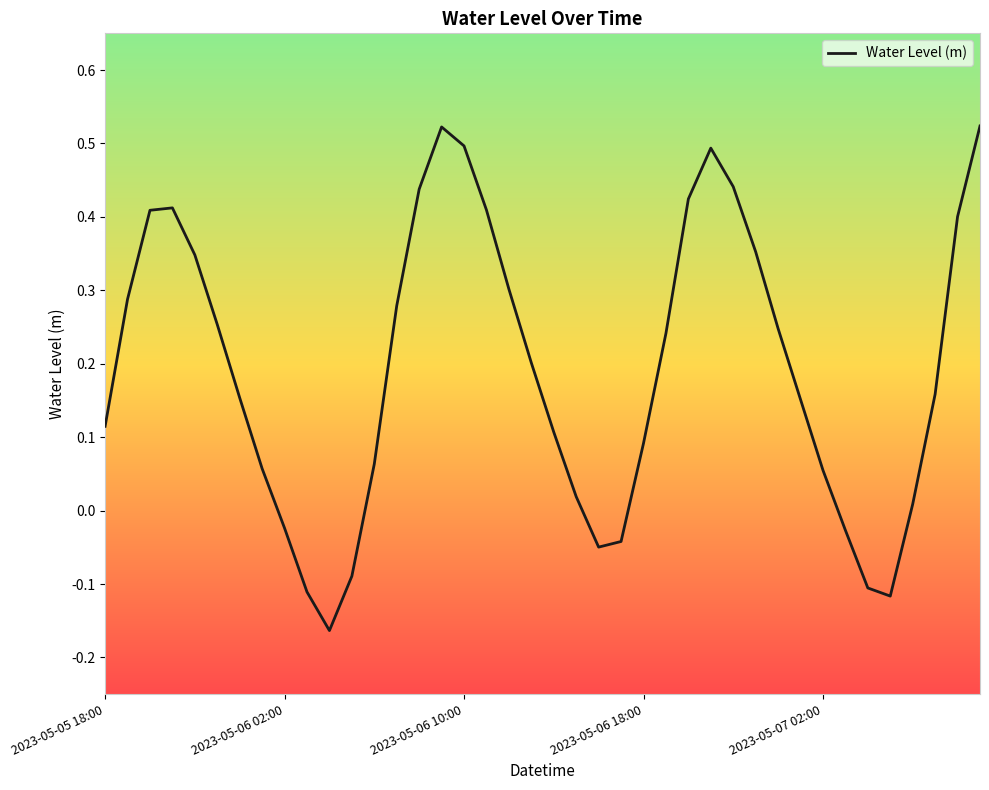

How many negative values are there?

9